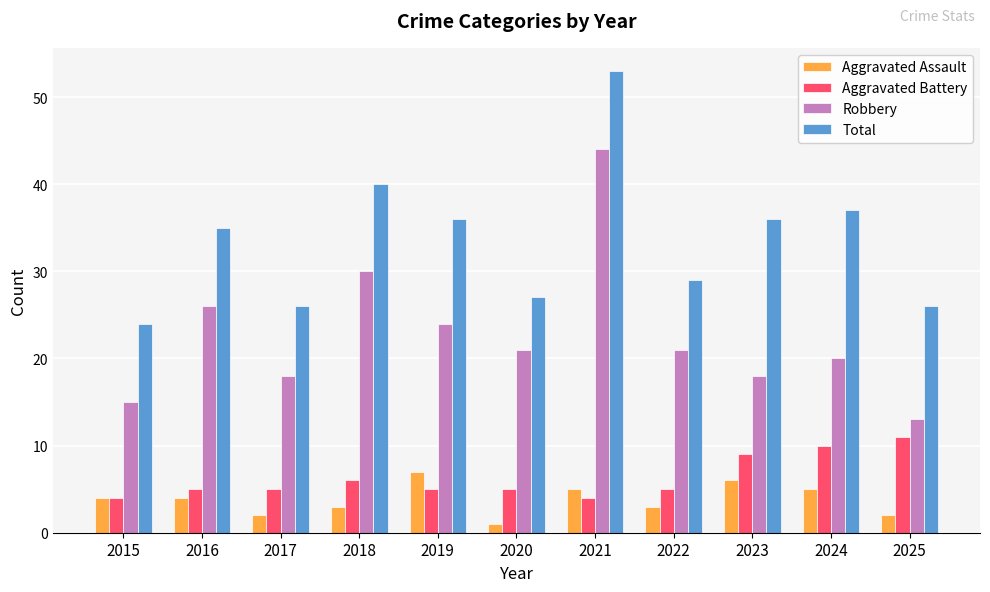

Rank the series at 2017 from highest to lowest value.

Total, Robbery, Aggravated Battery, Aggravated Assault